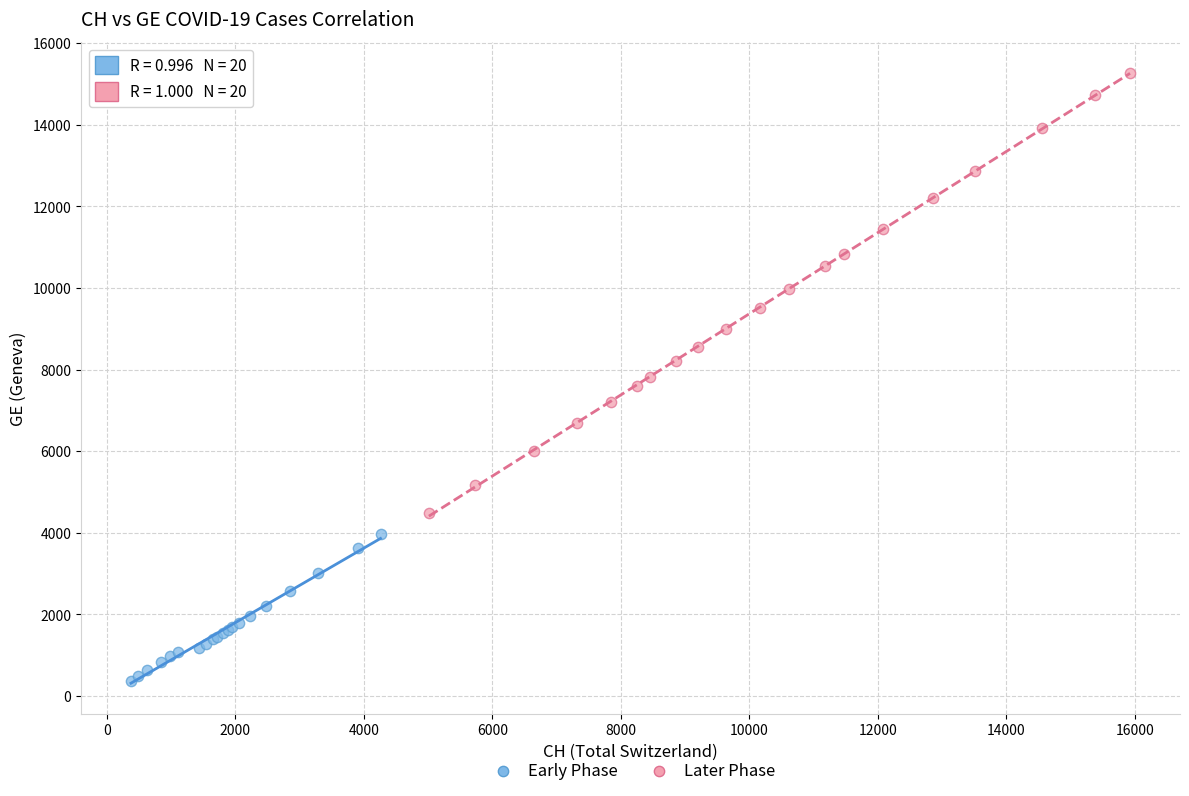

Which series reaches the minimum Y coordinate?

Early Phase